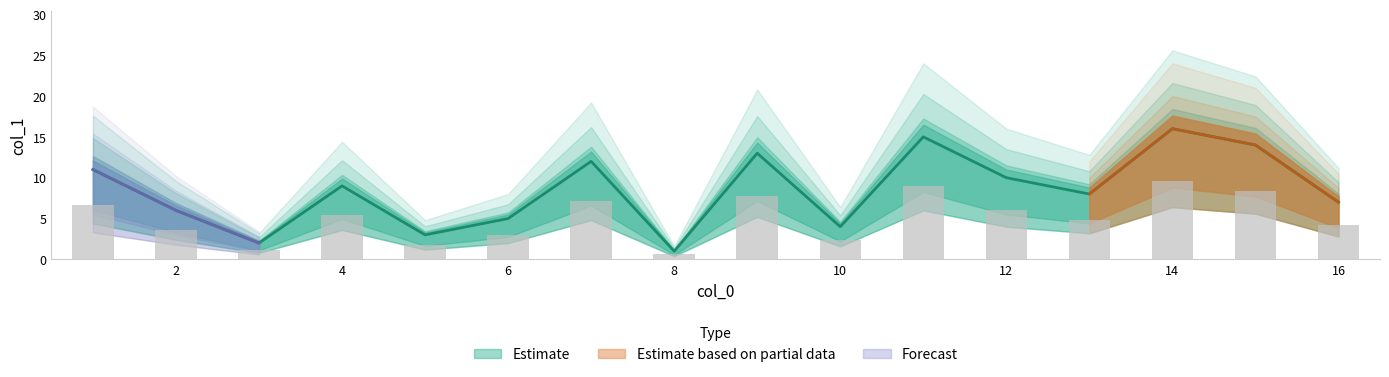

The chart shows a value of 4 at 13. True or false?

False